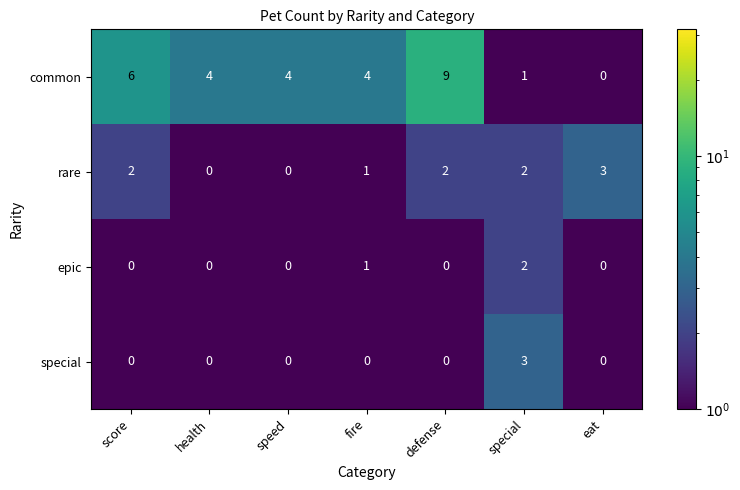

Which series has the largest total across all categories?

common